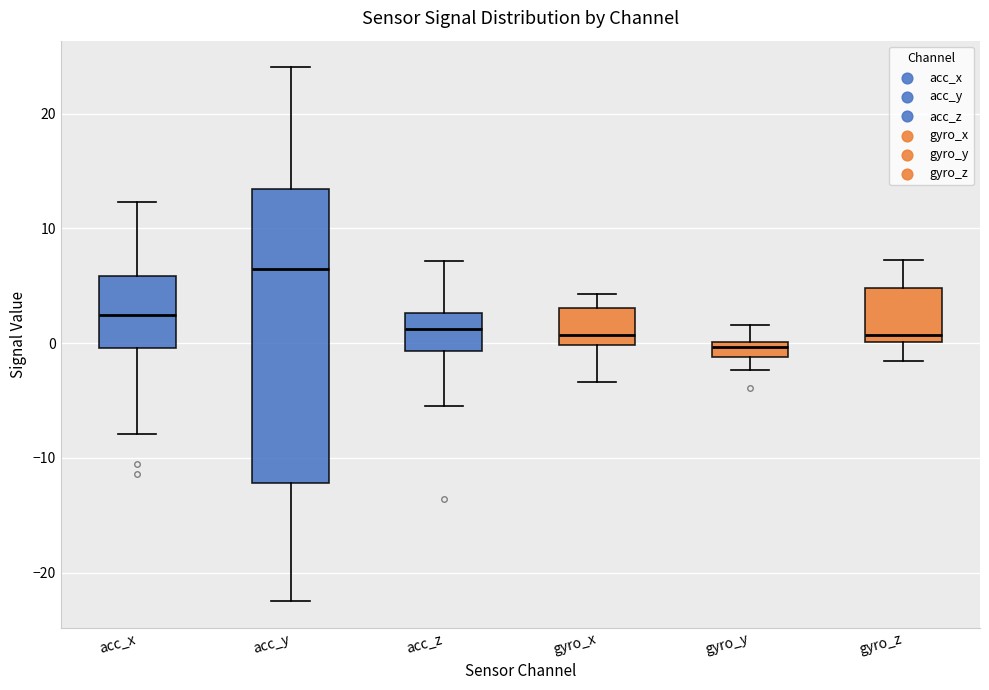

Where does the upper whisker of the box for acc_y end on the y-axis? The values are not printed on the chart, so give them approximately, as read against the axis.

24